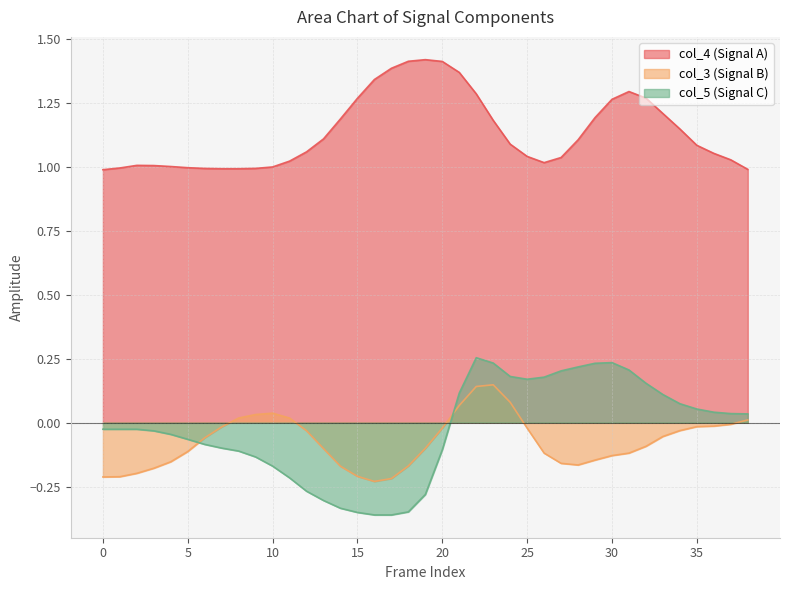

True or false: col_4 and col_3 intersect in this chart.

False